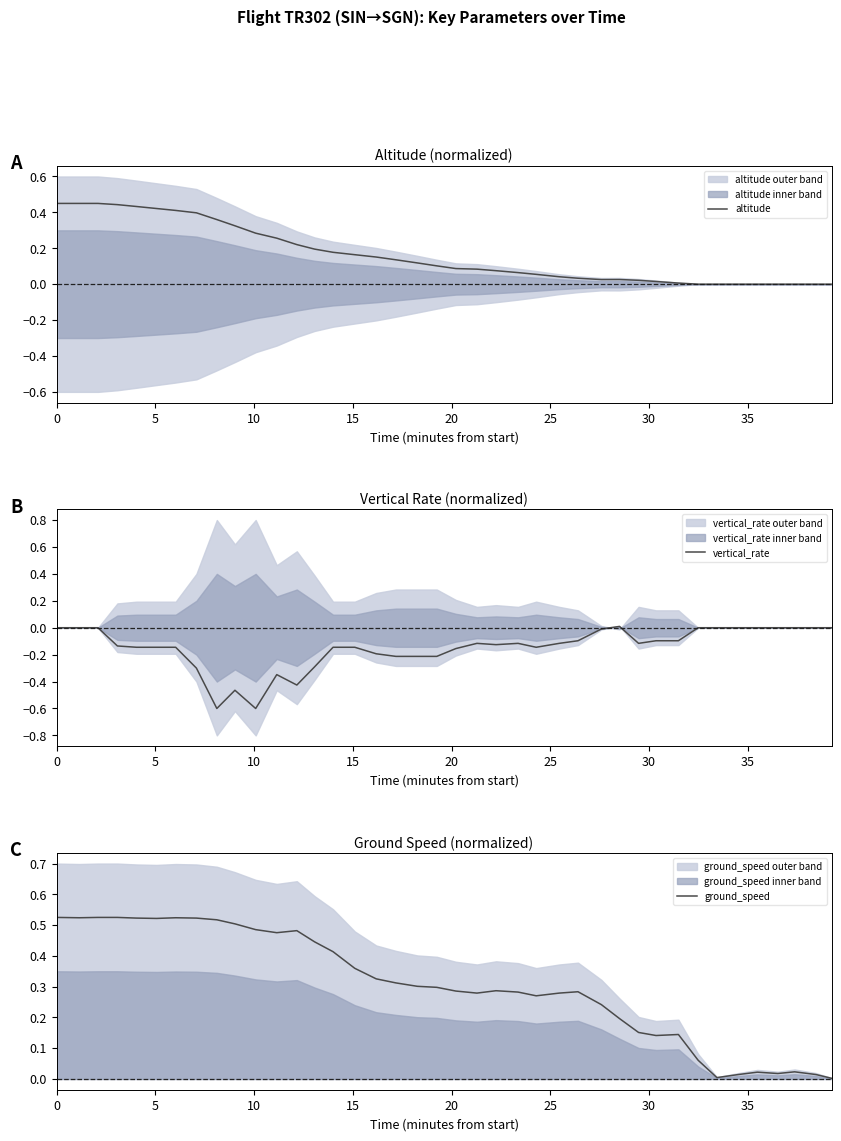

True or false: altitude has more than 2 interior local peaks.

False